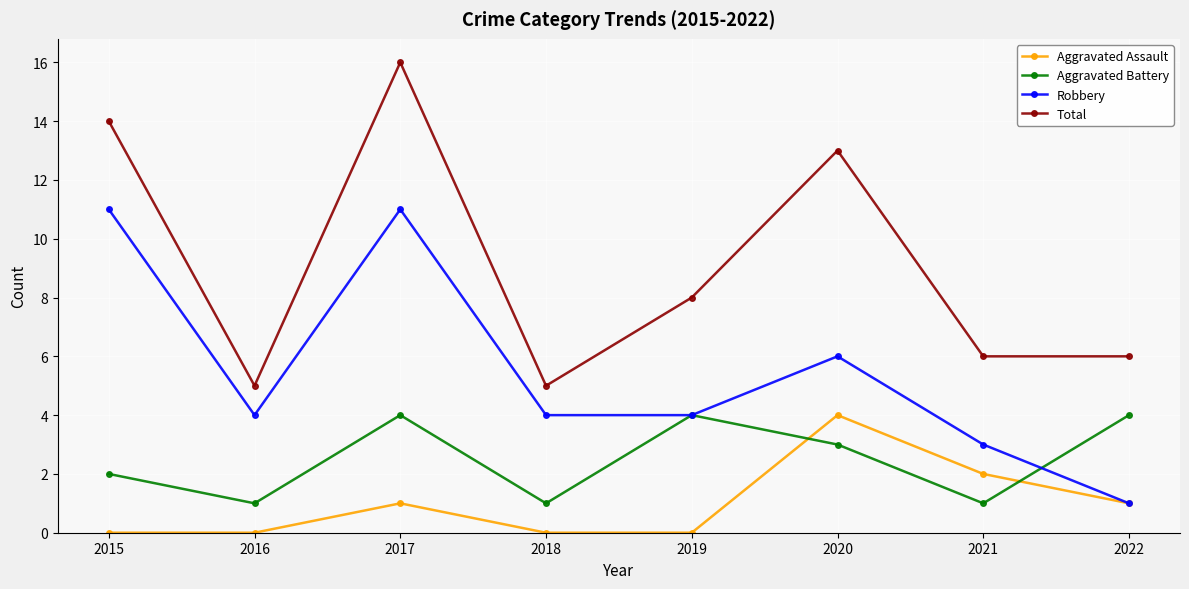

Which series ends up on top after the final intersection of Aggravated Battery and Aggravated Assault?

Aggravated Battery